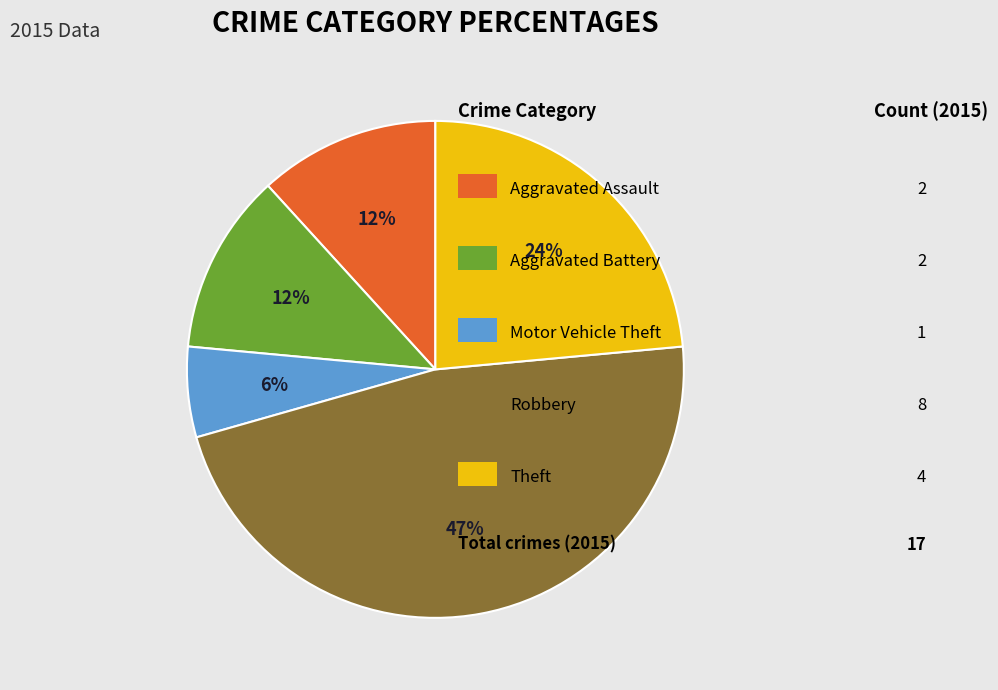

Count the number of slices in the pie.

5